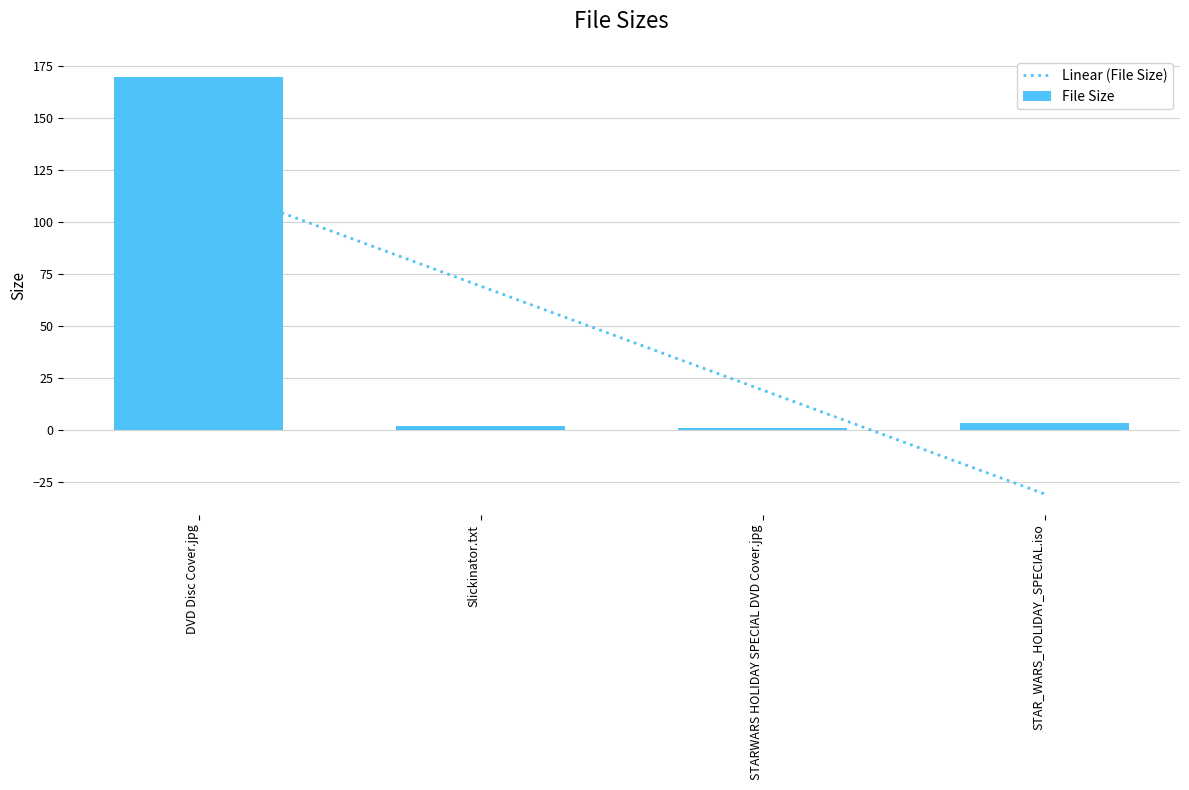

Where is the data nearest to the value 85?

STAR_WARS_HOLIDAY_SPECIAL.iso